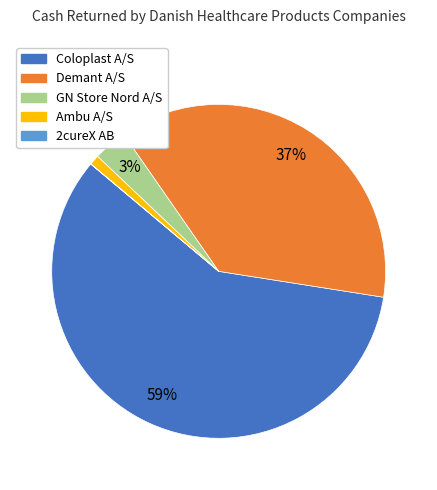

Do GN Store Nord A/S and Ambu A/S together represent more than half of the pie?

No